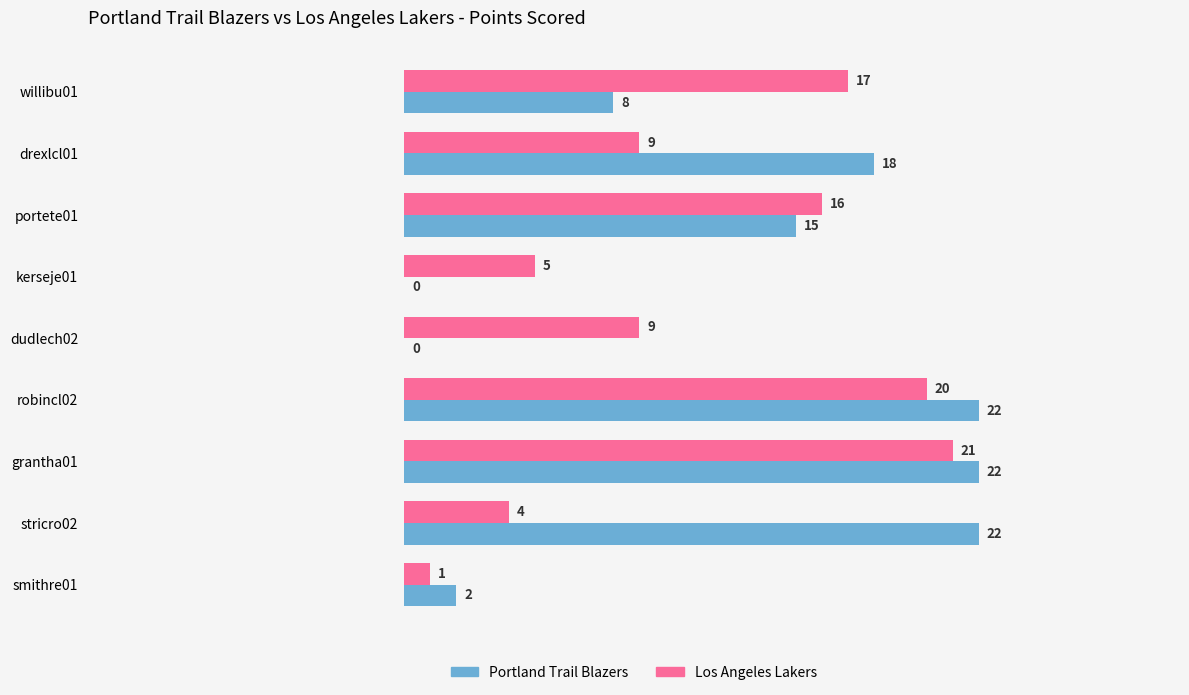

Read the Portland Trail Blazers value at grantha01, to the nearest 5.

20